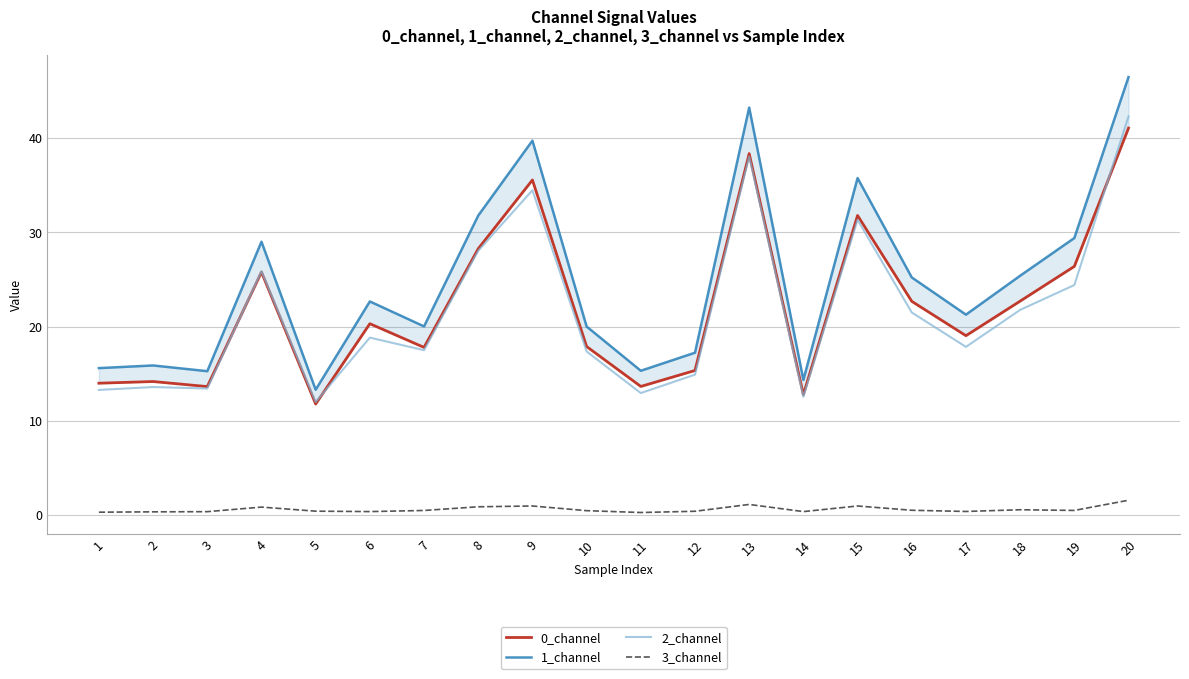

What is the spread (max minus min) of values at 4?

28.1